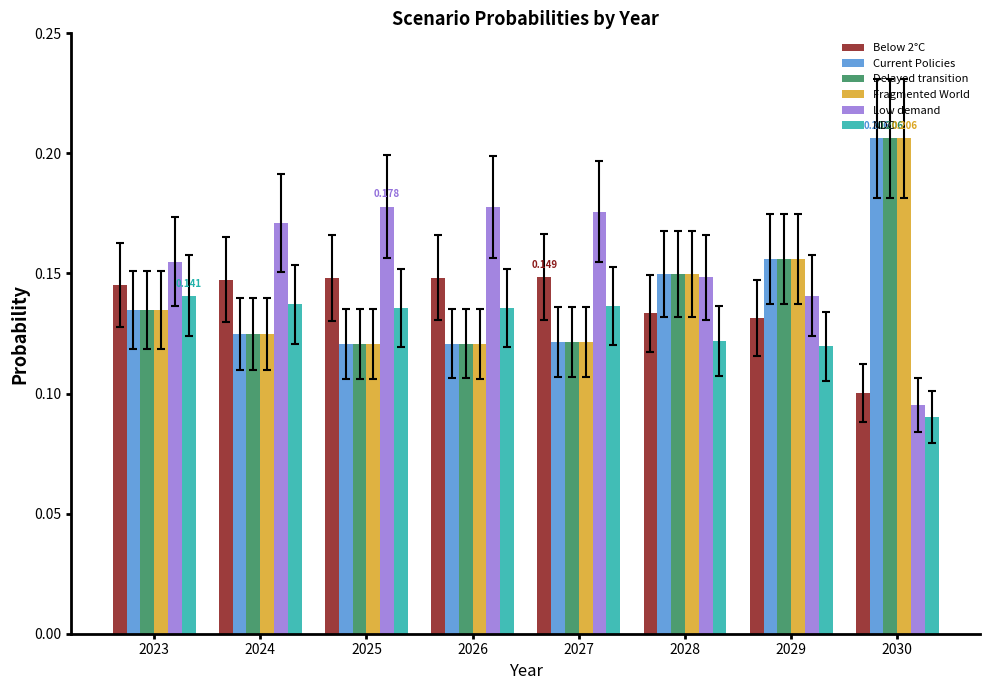

At which label is Low demand closest to 0?

2030